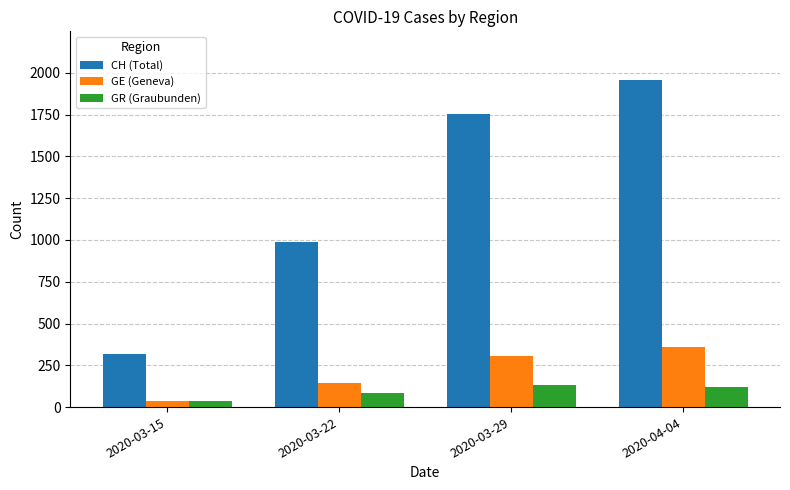

Which series has the widest spread of values?

CH (Total)